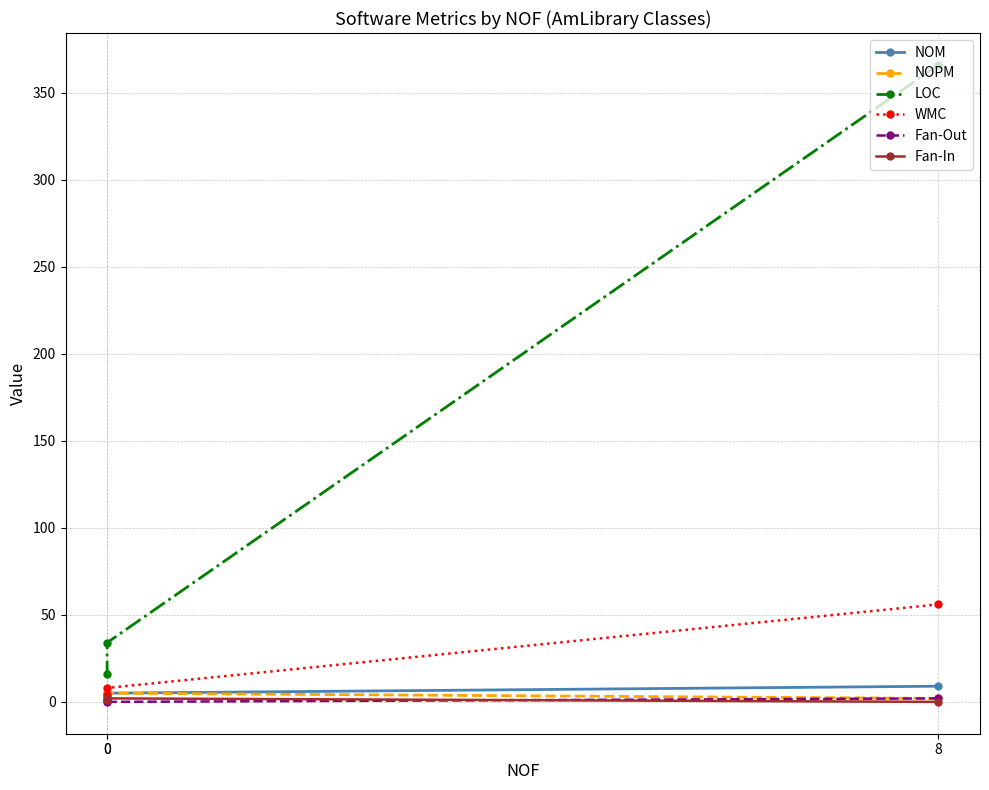

What is the average value of the Fan-In series?

1